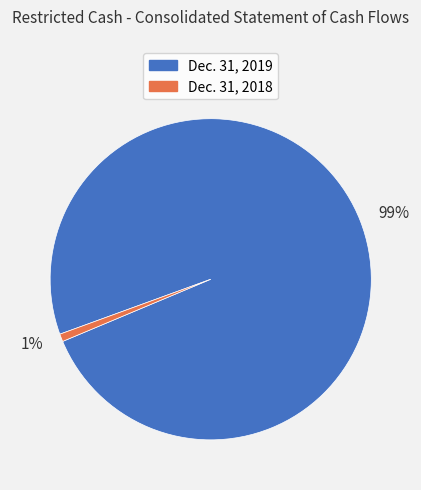

Do 1% and 99% together represent more than half of the pie?

Yes